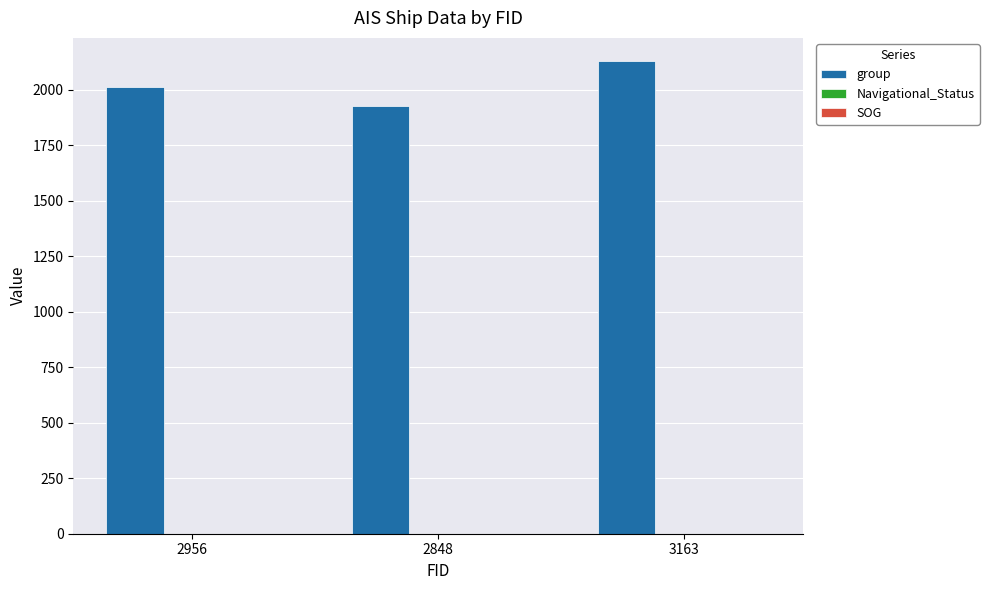

List the labels in order of value, smallest first.

2848, 2956, 3163